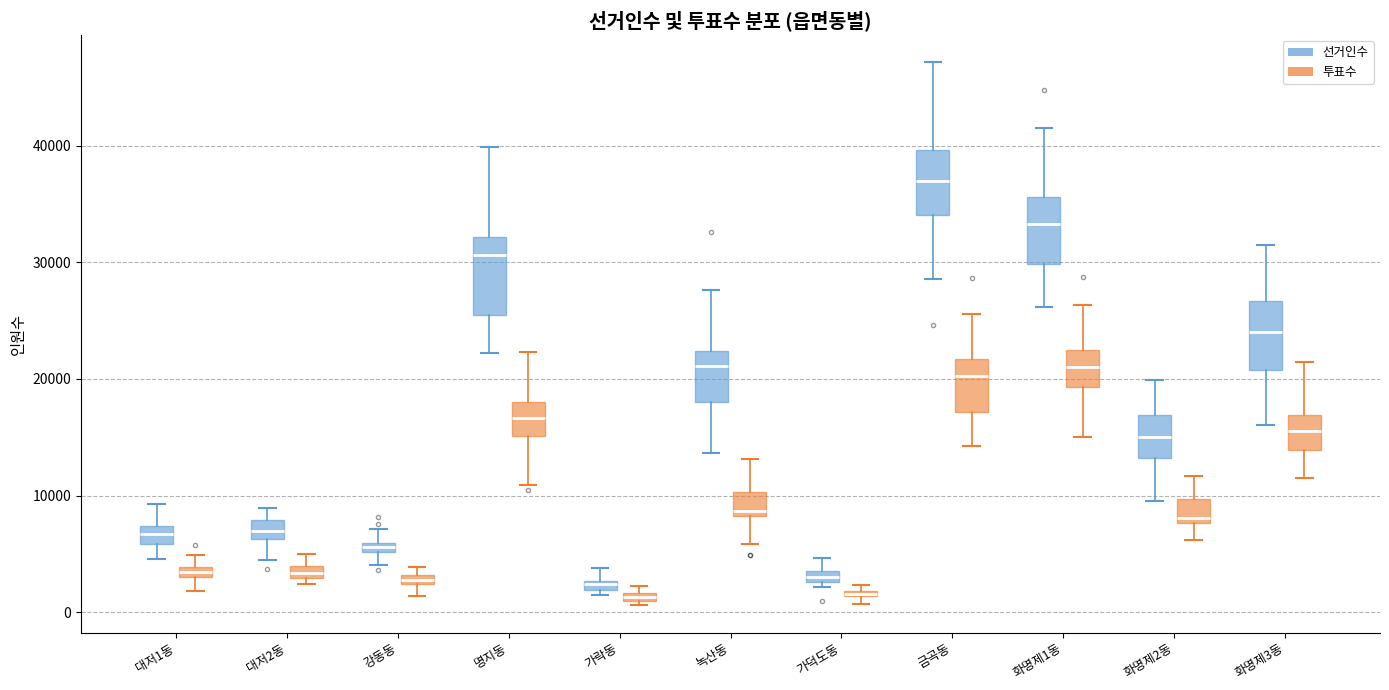

Which box's median line is the highest?

금곡동 (선거인수)